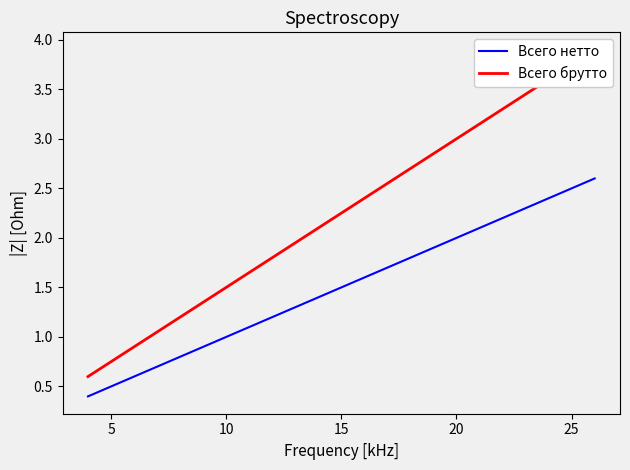

True or false: Всего нетто has a value of 0.9 at 11.

False